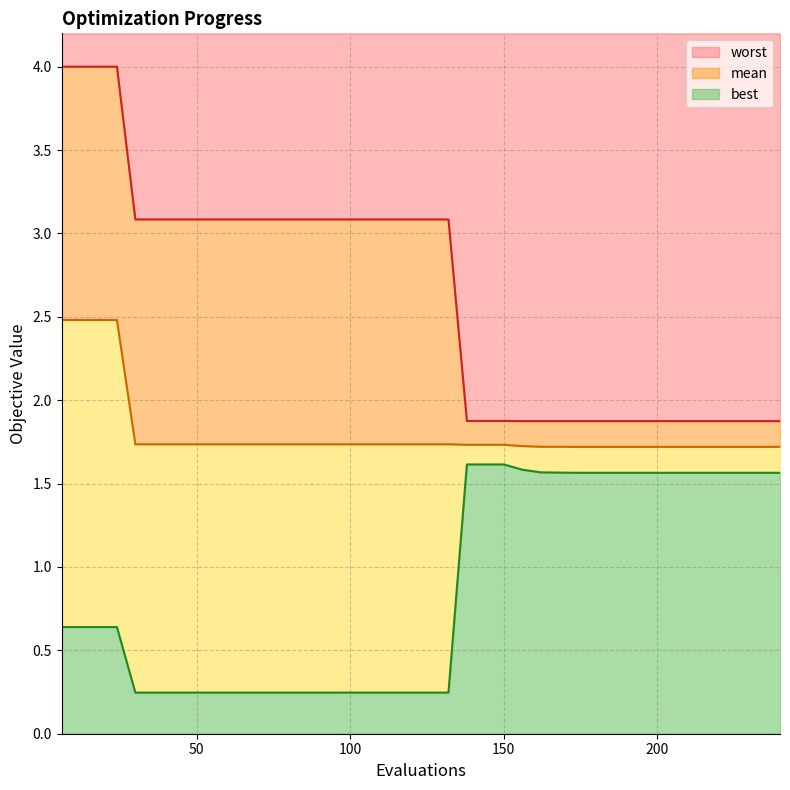

Reading left to right, list all the values displayed in this chart.

mean: 6=2.5	12=2.5	18=2.5	24=2.5	30=1.7	36=1.7	42=1.7	48=1.7	54=1.7	60=1.7	66=1.7	72=1.7	78=1.7	84=1.7	90=1.7	96=1.7	102=1.7	108=1.7	114=1.7	120=1.7	126=1.7	132=1.7	138=1.7	144=1.7	150=1.7	156=1.7	162=1.7	168=1.7	174=1.7	180=1.7	186=1.7	192=1.7	198=1.7	204=1.7	210=1.7	216=1.7	222=1.7	228=1.7	234=1.7	240=1.7
best: 6=0.6	12=0.6	18=0.6	24=0.6	30=0.2	36=0.2	42=0.2	48=0.2	54=0.2	60=0.2	66=0.2	72=0.2	78=0.2	84=0.2	90=0.2	96=0.2	102=0.2	108=0.2	114=0.2	120=0.2	126=0.2	132=0.2	138=1.6	144=1.6	150=1.6	156=1.6	162=1.6	168=1.6	174=1.6	180=1.6	186=1.6	192=1.6	198=1.6	204=1.6	210=1.6	216=1.6	222=1.6	228=1.6	234=1.6	240=1.6
worst: 6=4.0	12=4.0	18=4.0	24=4.0	30=3.1	36=3.1	42=3.1	48=3.1	54=3.1	60=3.1	66=3.1	72=3.1	78=3.1	84=3.1	90=3.1	96=3.1	102=3.1	108=3.1	114=3.1	120=3.1	126=3.1	132=3.1	138=1.9	144=1.9	150=1.9	156=1.9	162=1.9	168=1.9	174=1.9	180=1.9	186=1.9	192=1.9	198=1.9	204=1.9	210=1.9	216=1.9	222=1.9	228=1.9	234=1.9	240=1.9